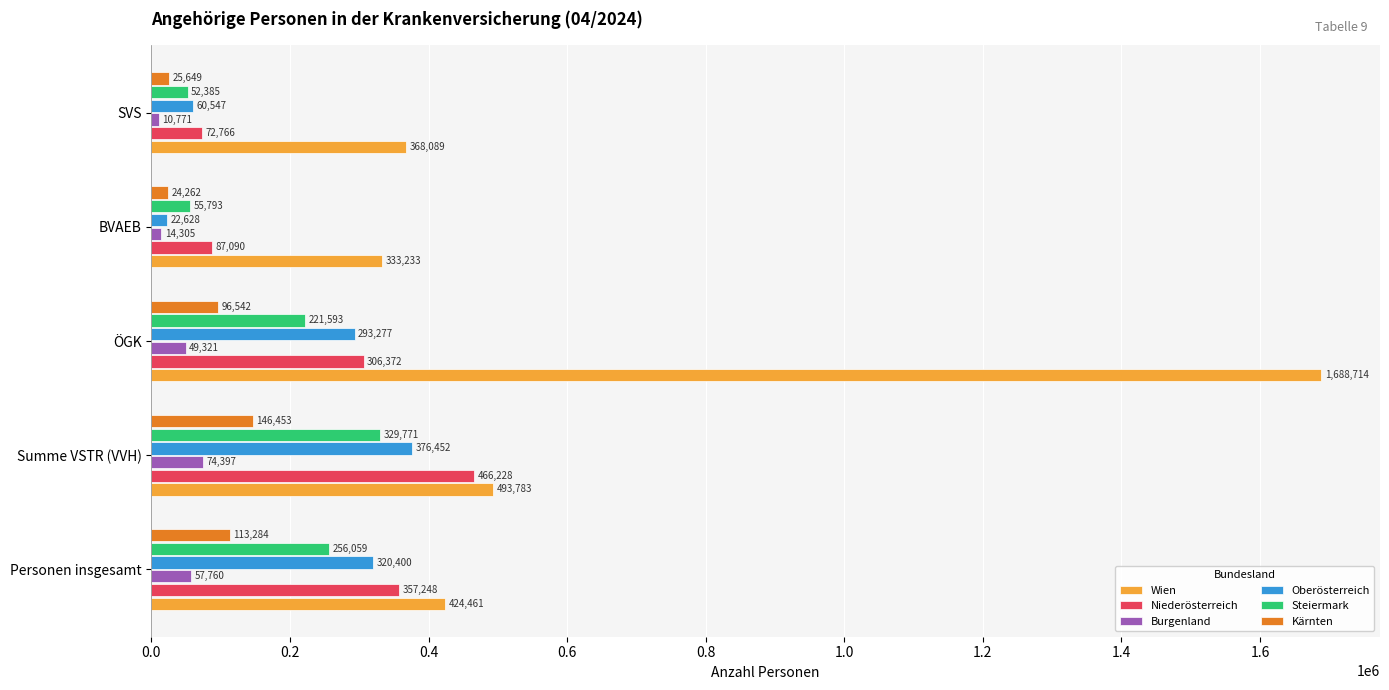

Rank the categories by Wien value from lowest to highest.

BVAEB, SVS, Personen insgesamt, Summe VSTR (VVH), ÖGK